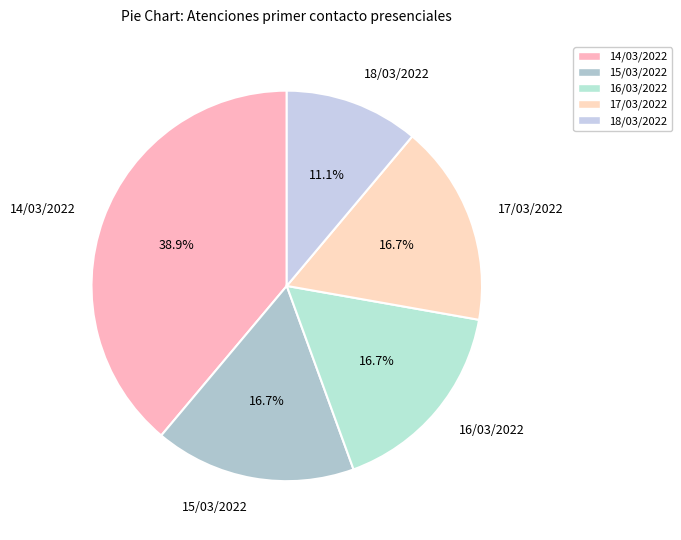

To the nearest percent, what is the difference between the largest and smallest slice percentages?

28%